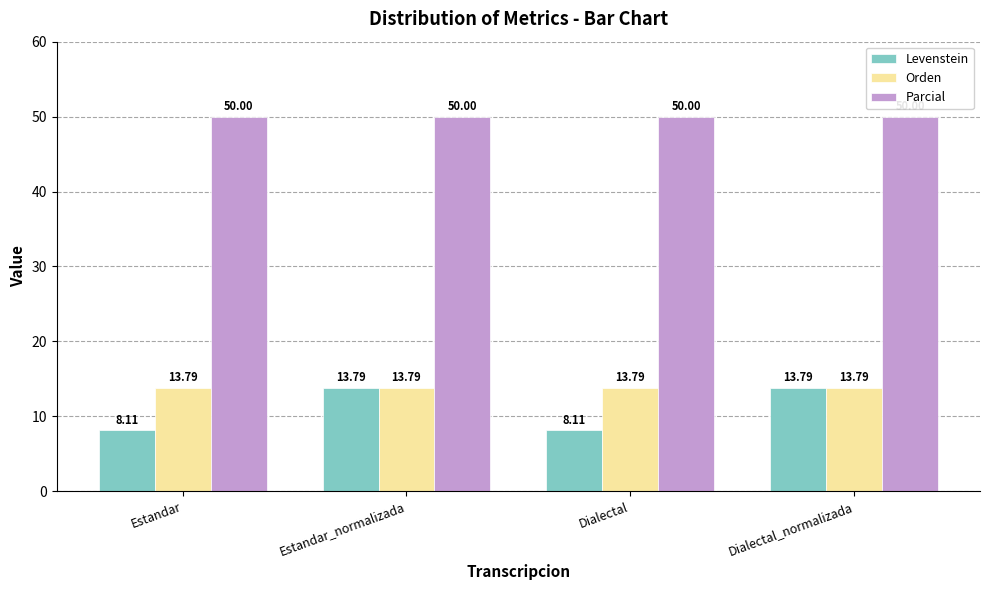

What is the difference between the Levenstein values at Estandar_normalizada and Estandar?

5.7